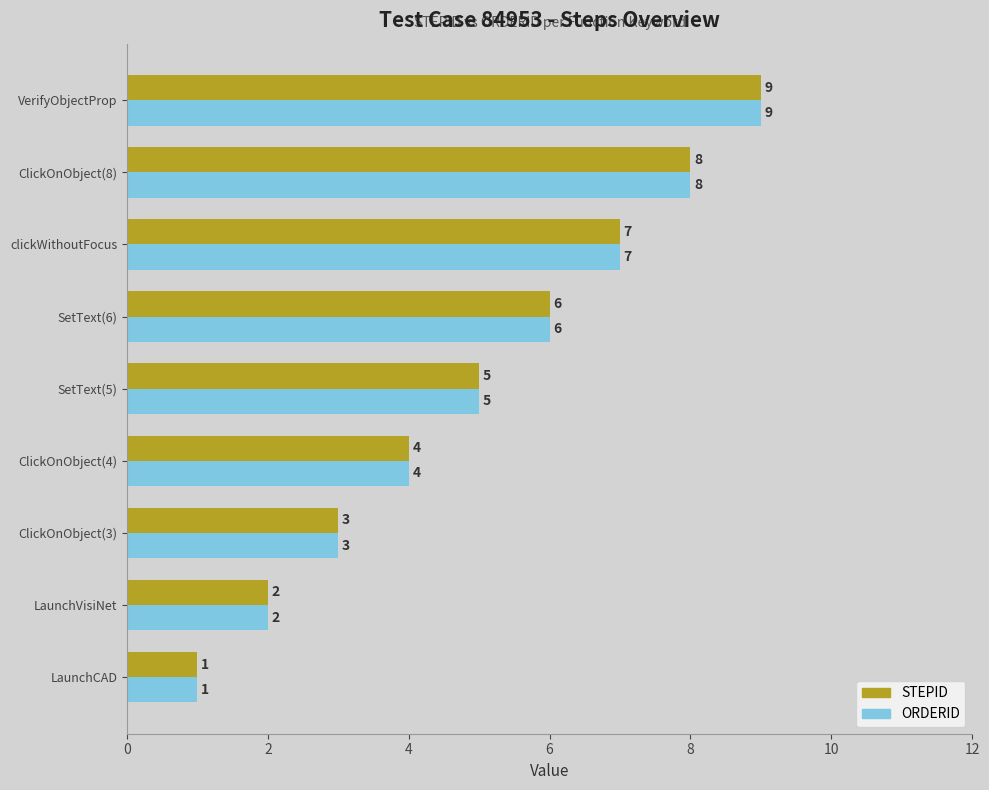

What is the difference between the ORDERID values at SetText(5) and VerifyObjectProp?

4